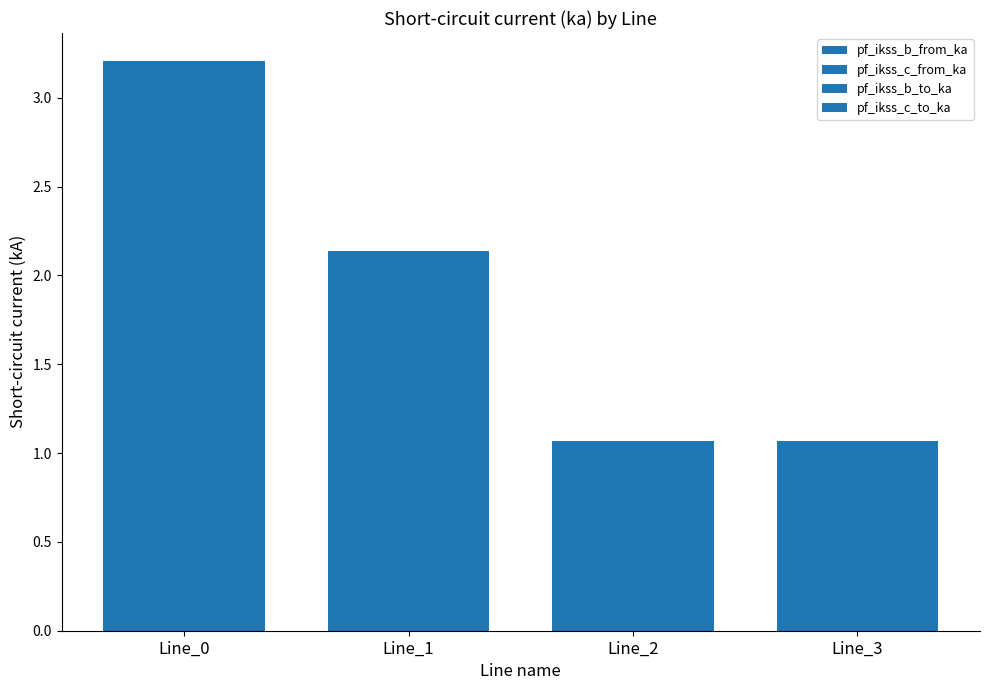

What is the average value of the pf_ikss_c_to_ka series?

1.9